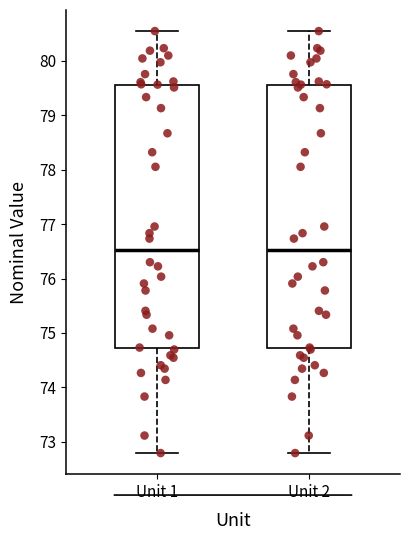

Reading left to right, read every box against the y-axis: the position of its median line, the range the box covers, and the ends of its whiskers. The values are not printed on the chart, so give them approximately, as read against the axis.

Unit 1: median 76.5, box 74.7 to 79.6, whiskers 72.8 to 80.5
Unit 2: median 76.5, box 74.7 to 79.6, whiskers 72.8 to 80.5